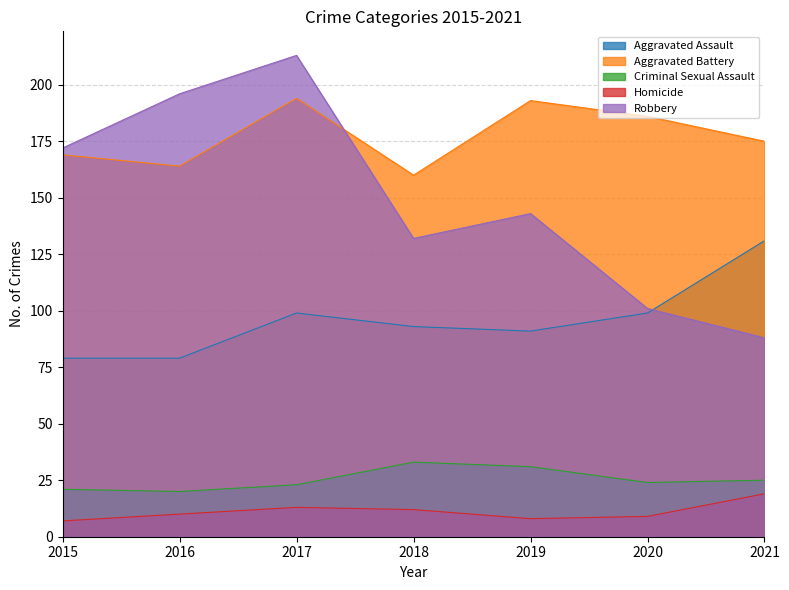

True or false: Robbery and Criminal Sexual Assault intersect in this chart.

False